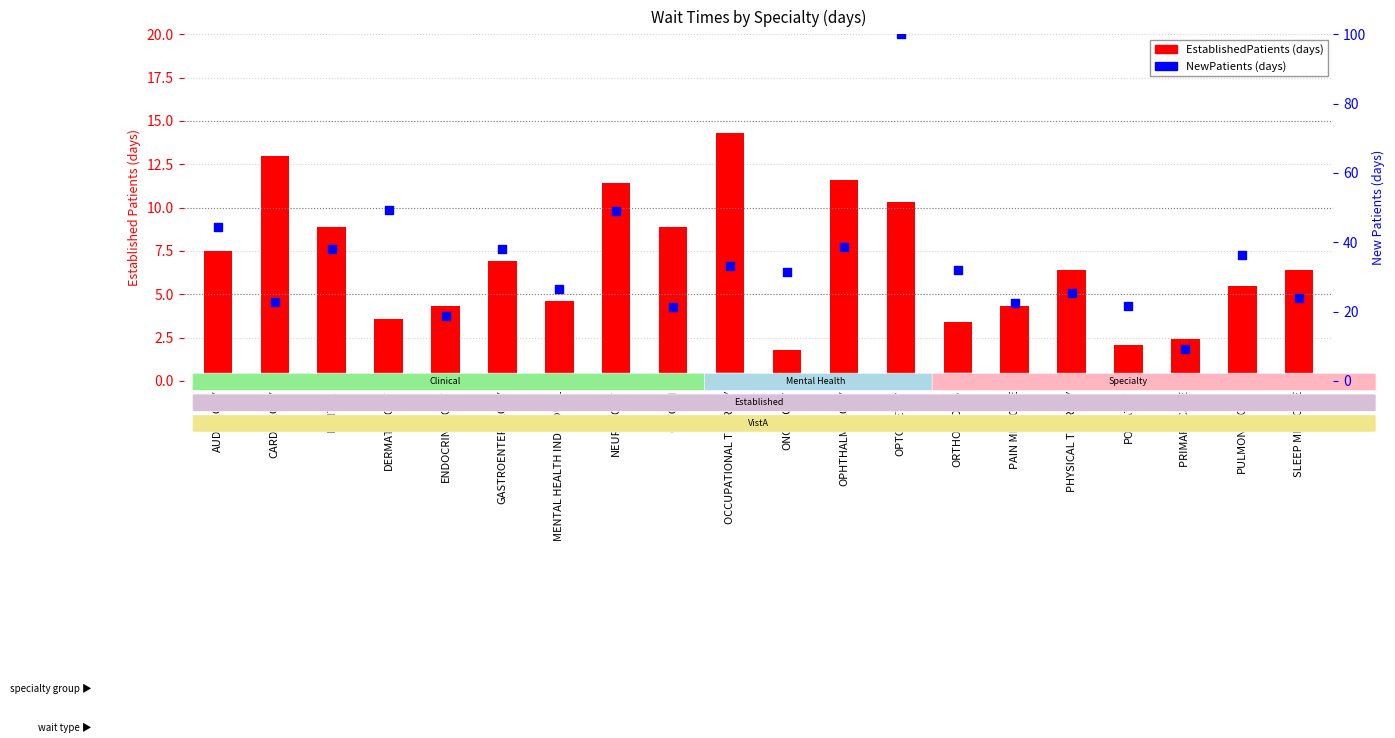

Which series reaches the maximum Y coordinate?

NewPatients